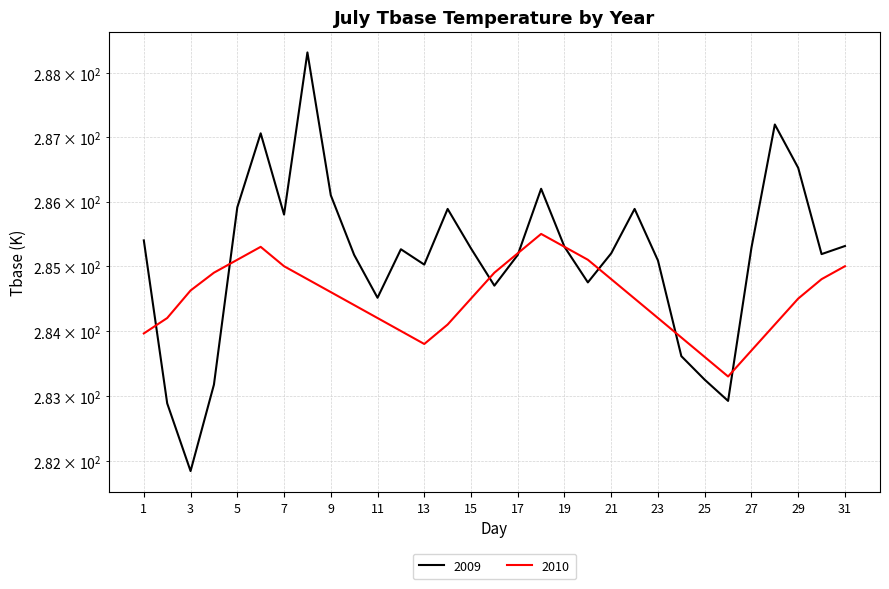

After their last crossing, which series has the higher values: 2010 or 2009?

2009